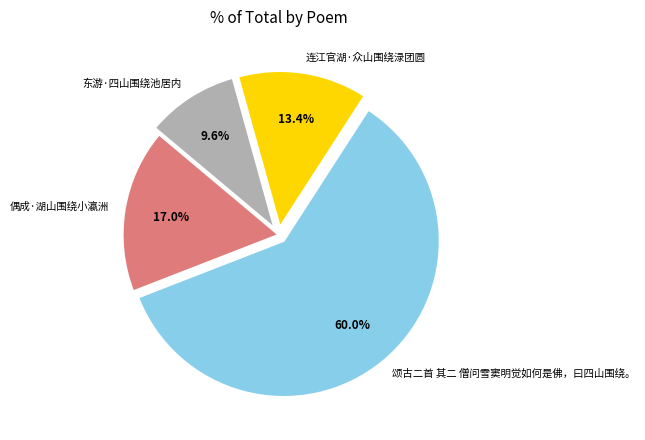

How many slices are in this pie chart?

4